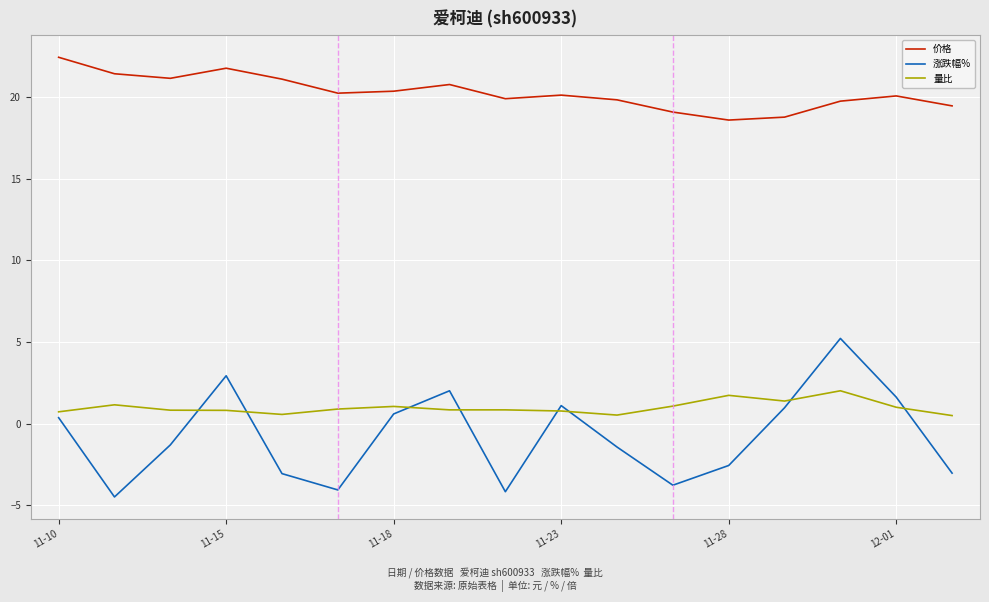

What is the maximum value for 量比?

2.0